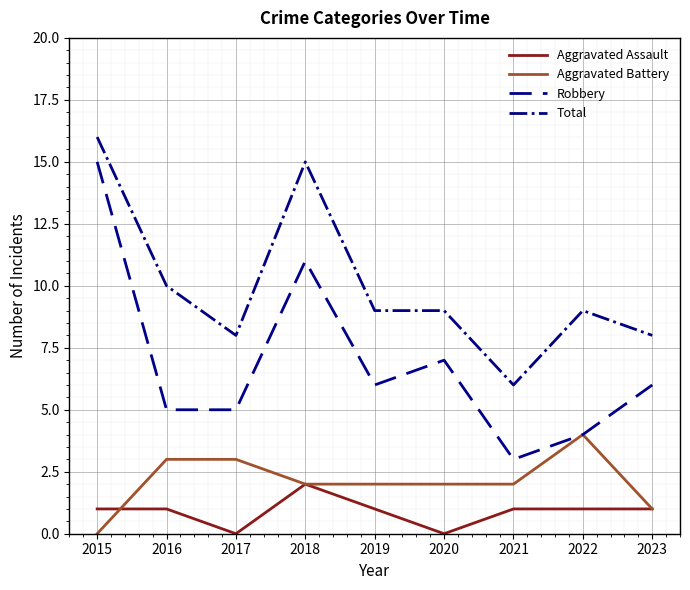

True or false: Aggravated Assault and Robbery intersect in this chart.

False